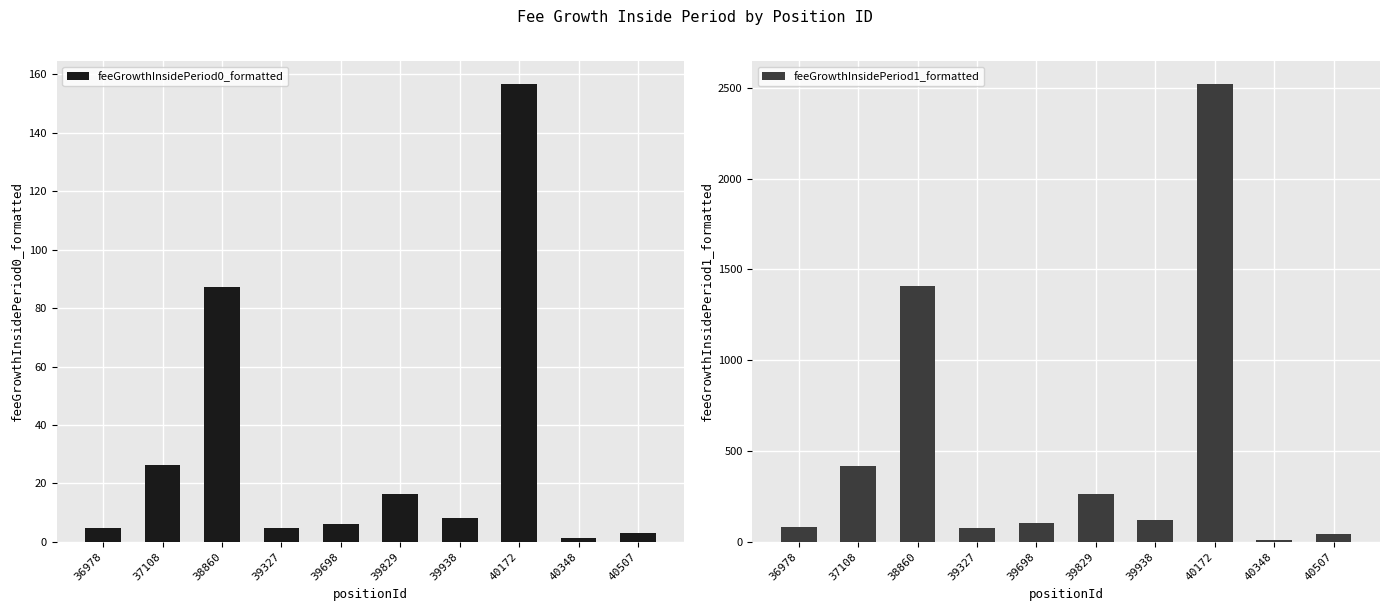

How many categories are shown in the chart?

10